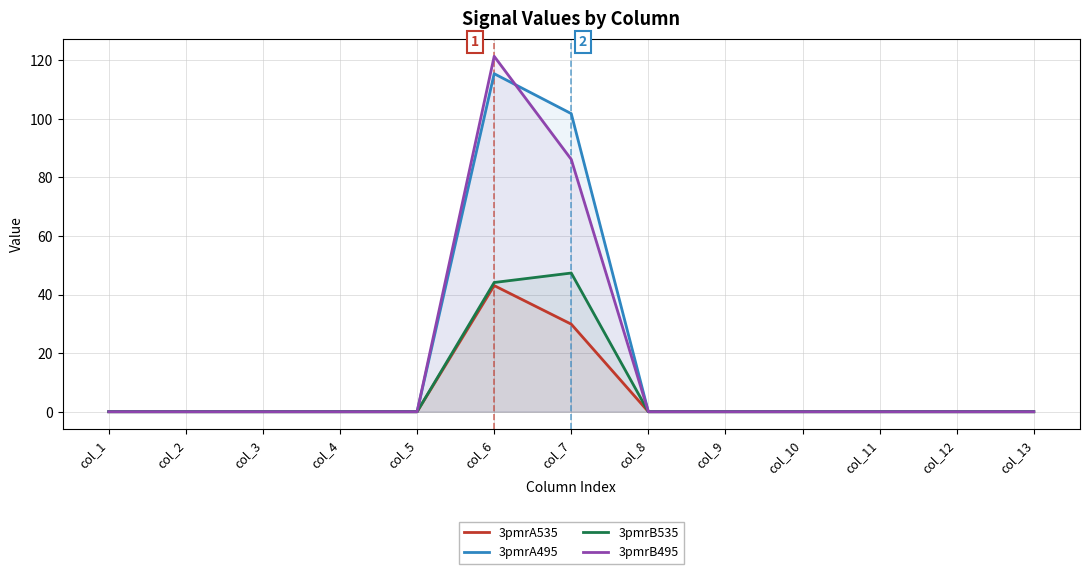

Is the value of 3pmrA535 at col_3 greater than the value of 3pmrB495 at col_10?

No